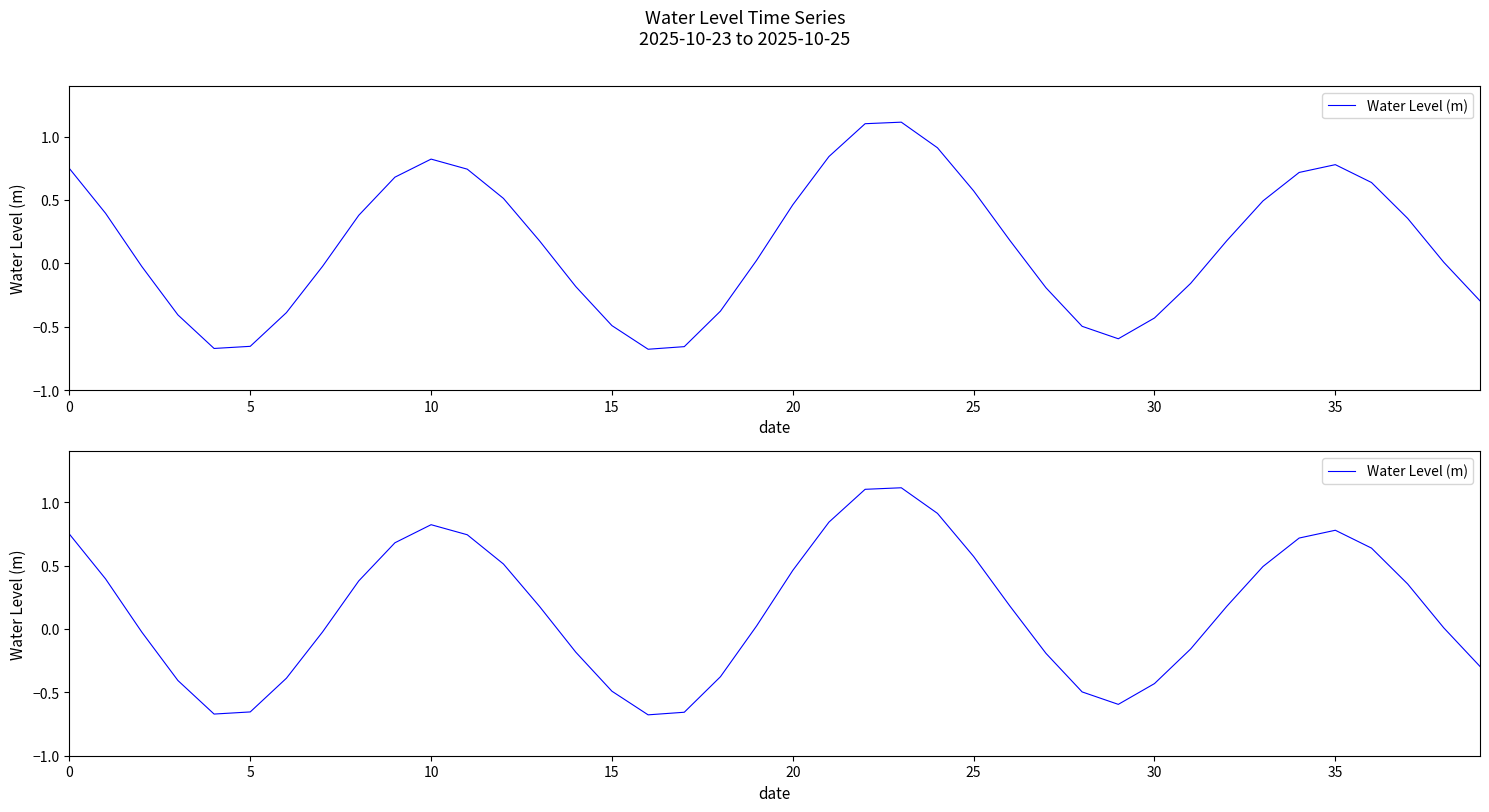

What is the maximum value shown in the chart?

1.1